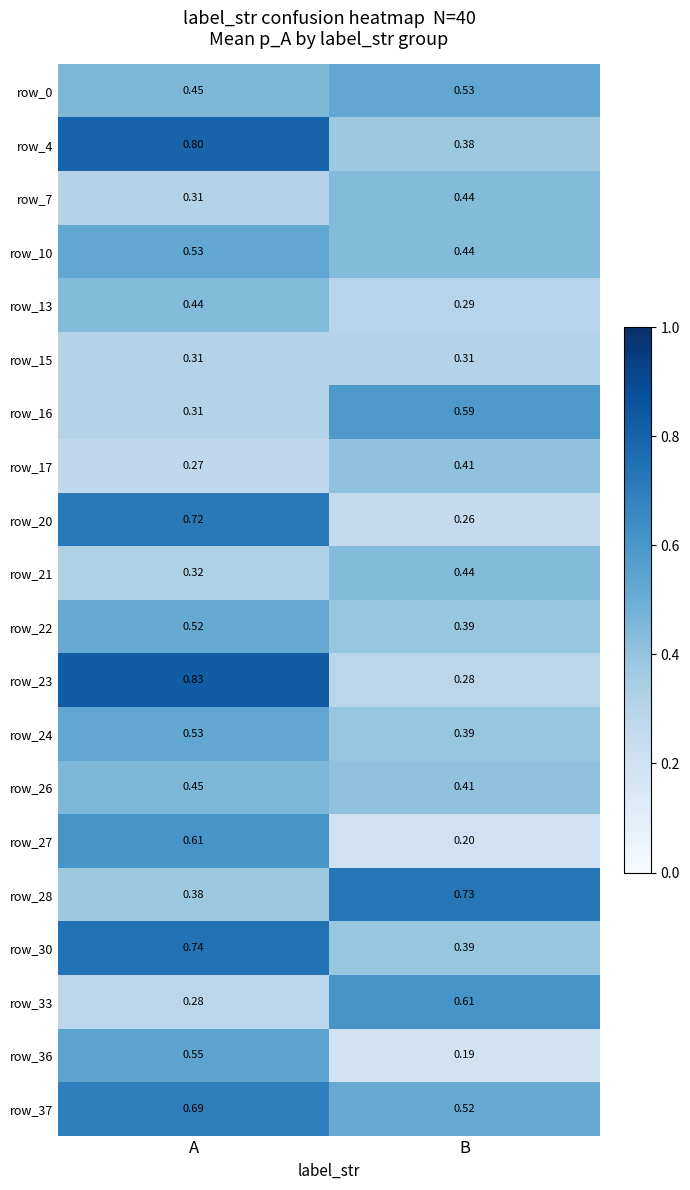

Is the value of row_10 at B greater than the value of row_4 at B?

Yes